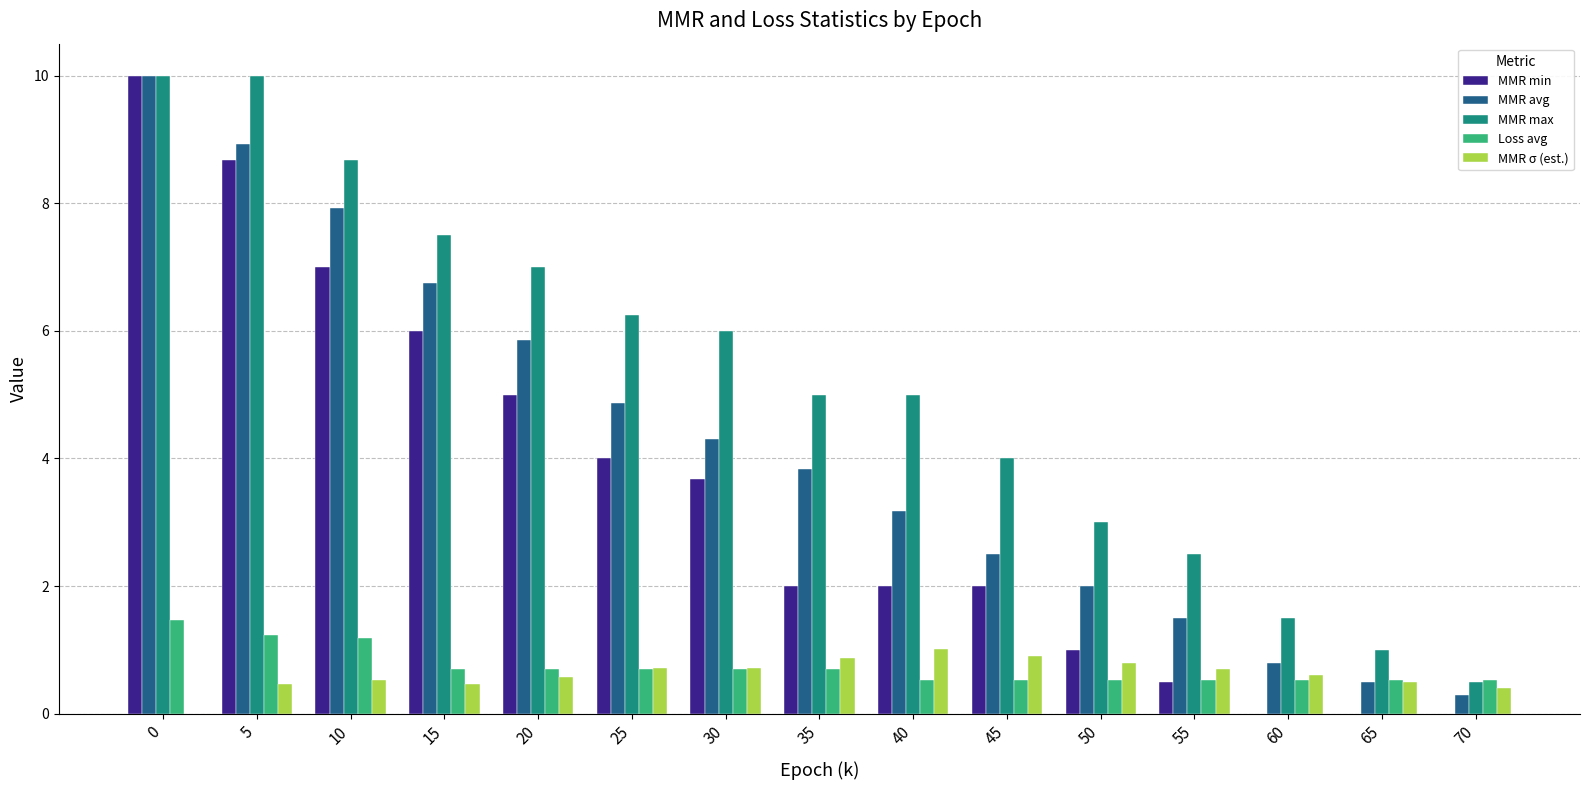

What is the total value across all series at 15?

21.4